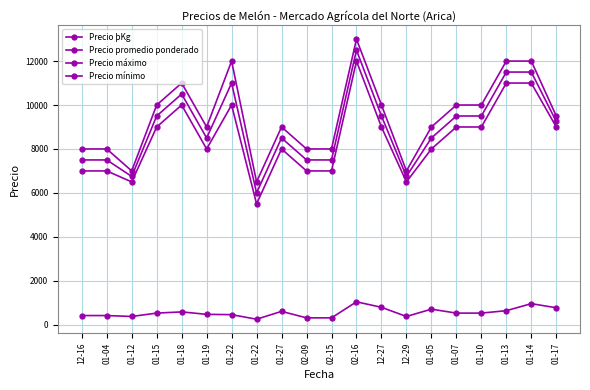

What is the difference between the highest and lowest values at 01-22?

11542